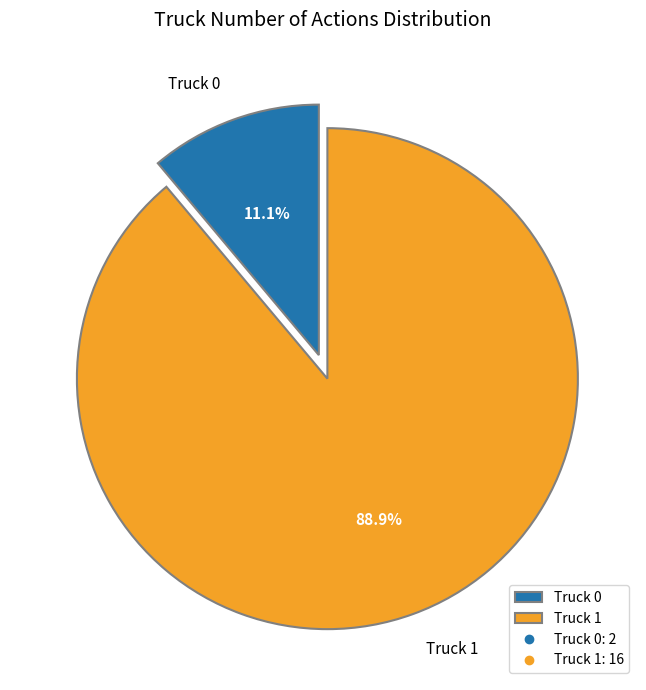

Which category accounts for the majority?

Truck 1